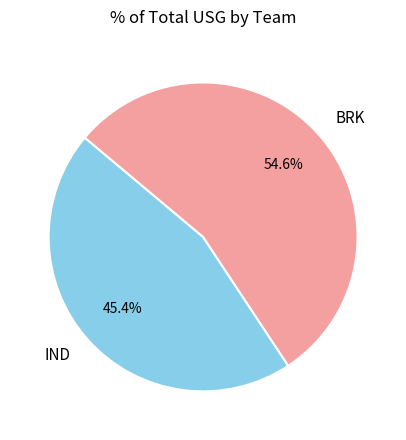

Combined, do IND and BRK account for over 50%?

Yes